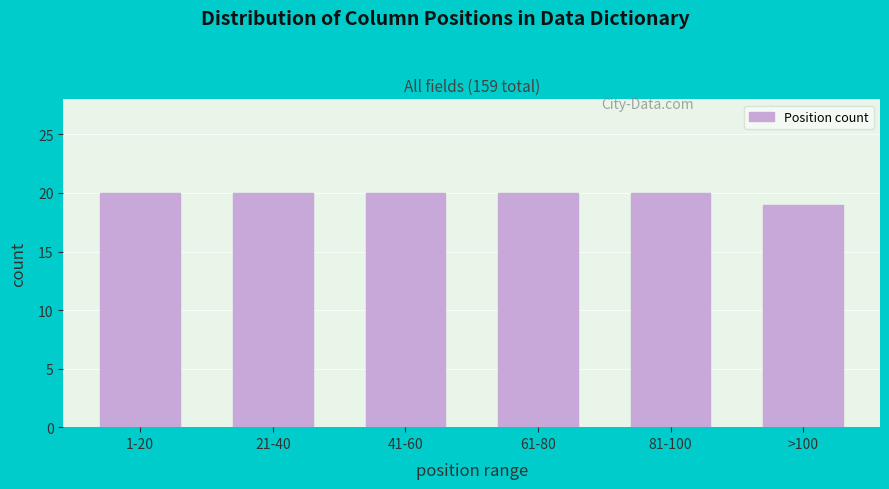

Reading left to right, extract all data points from this chart.

20	20	20	20	20	19